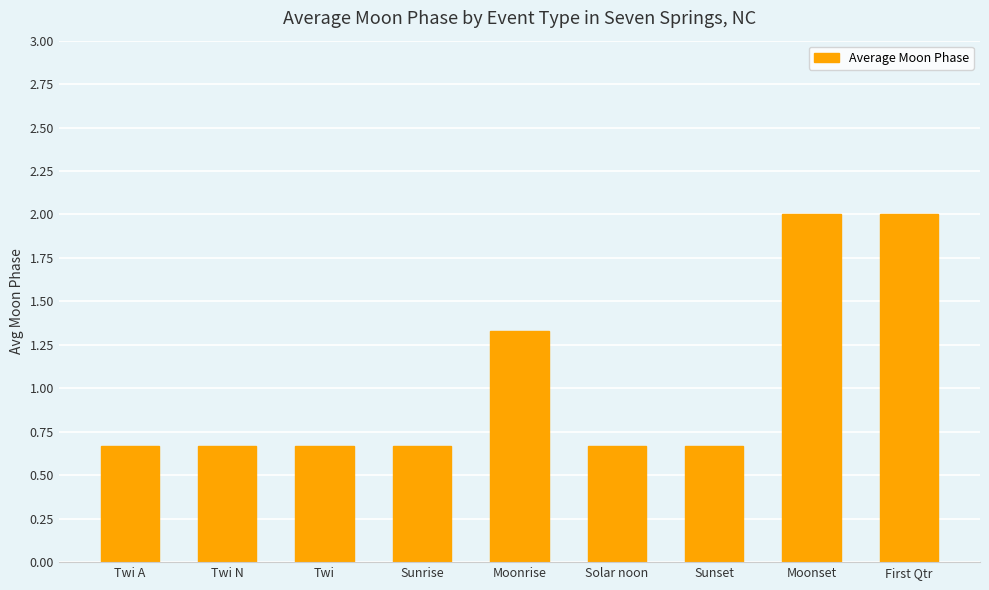

How many data points does each series have?

9